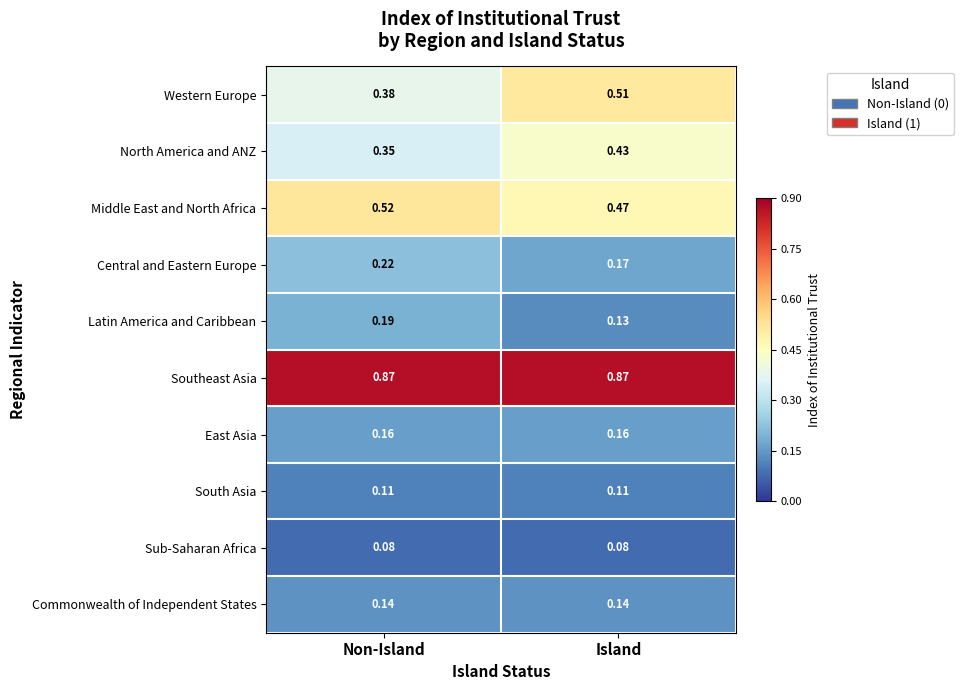

What is the spread (max minus min) of values at Non-Island?

0.8